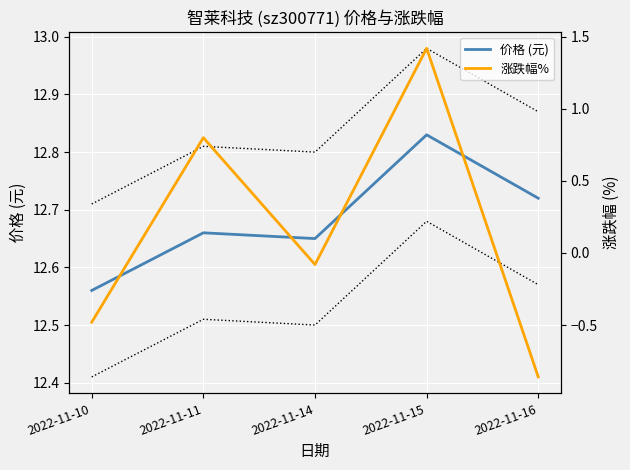

What is the spread (max minus min) of values at 2022-11-15?

11.4